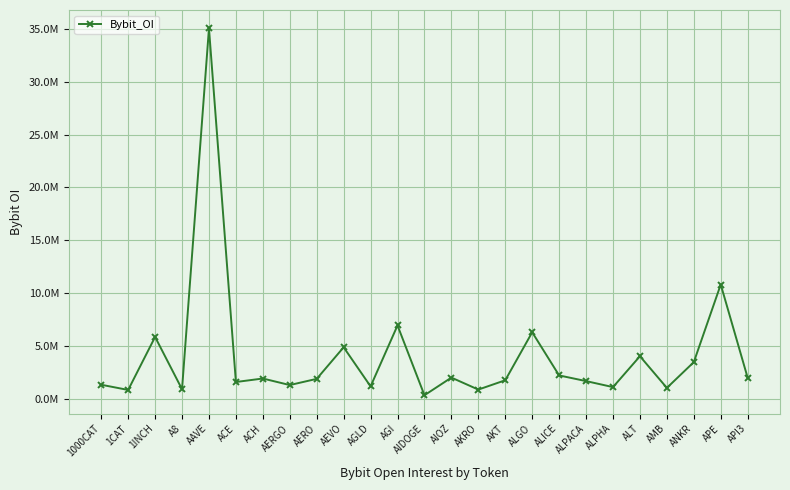

Reading right to left, list all the values displayed in this chart.

1972064	10806889	3459378	1018604	4017176	1094170	1662657	2199299	6286282	1742525	858976	1994367	323298	6932103	1160905	4865400	1874319	1288153	1907227	1575925	35062100	891270	5842749	825556	1316733